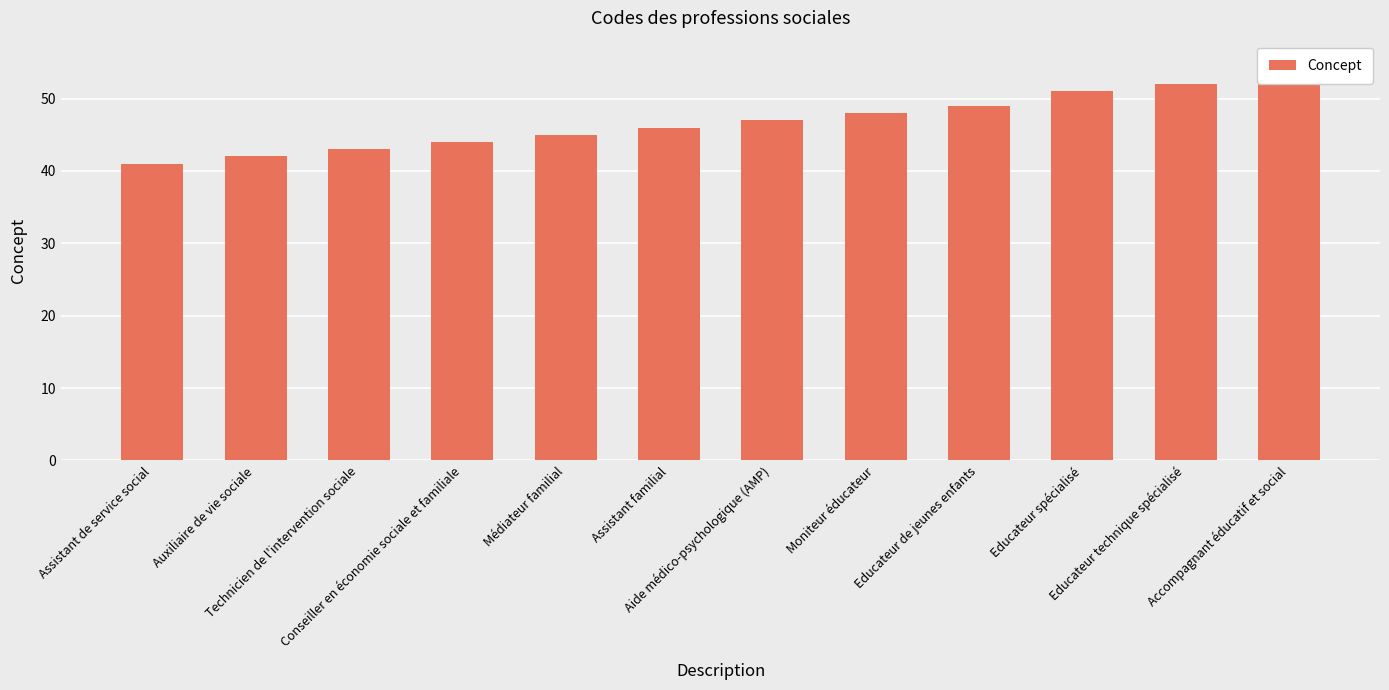

List the labels in order of value, smallest first.

Assistant de service social, Auxiliaire de vie sociale, Technicien de l'intervention sociale, Conseiller en économie sociale et familiale, Médiateur familial, Assistant familial, Aide médico-psychologique (AMP), Moniteur éducateur, Educateur de jeunes enfants, Educateur spécialisé, Educateur technique spécialisé, Accompagnant éducatif et social